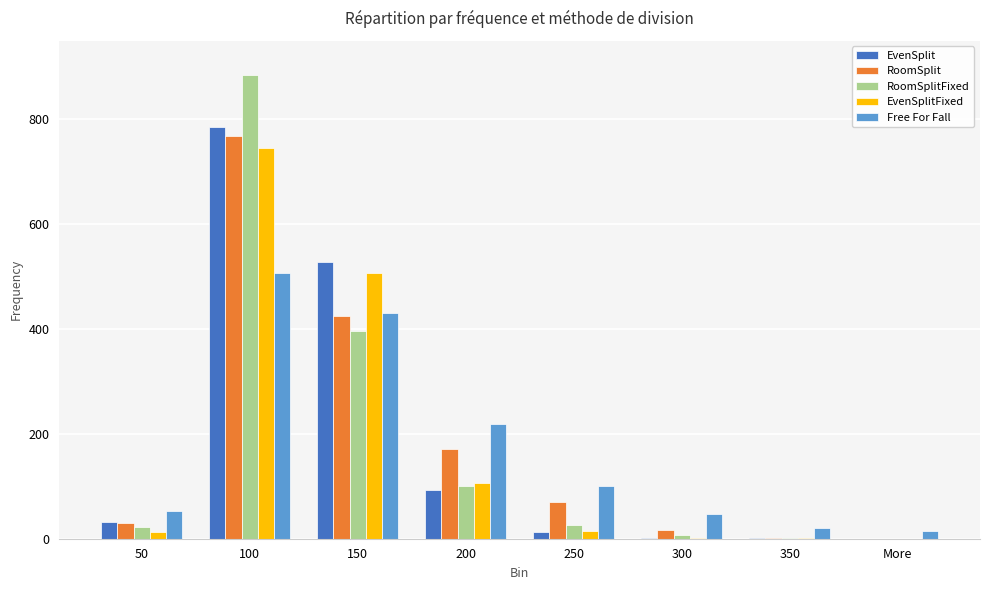

Which category has the highest value across all series?

100